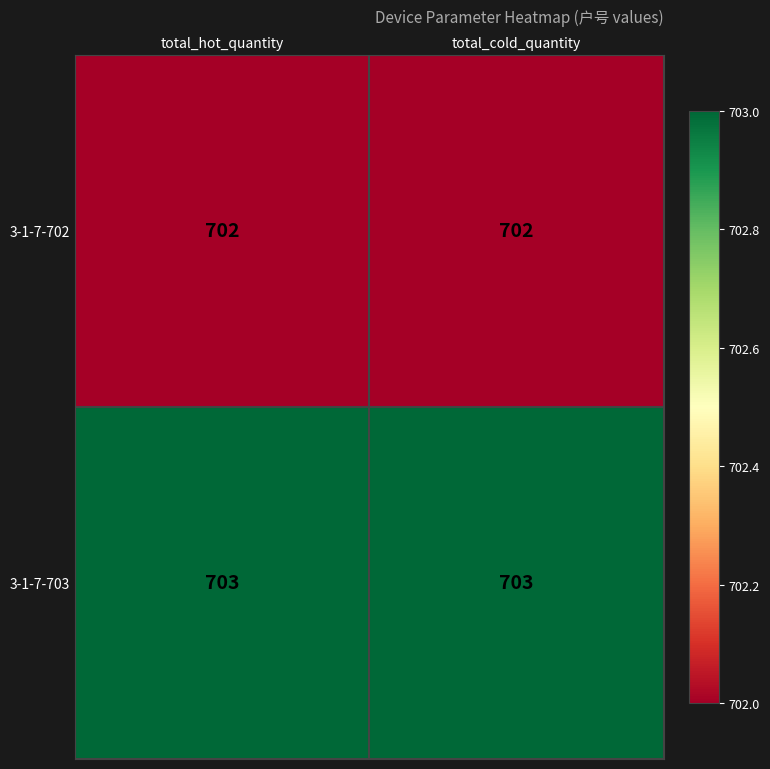

What is the total value across all series at total_hot_quantity?

1405